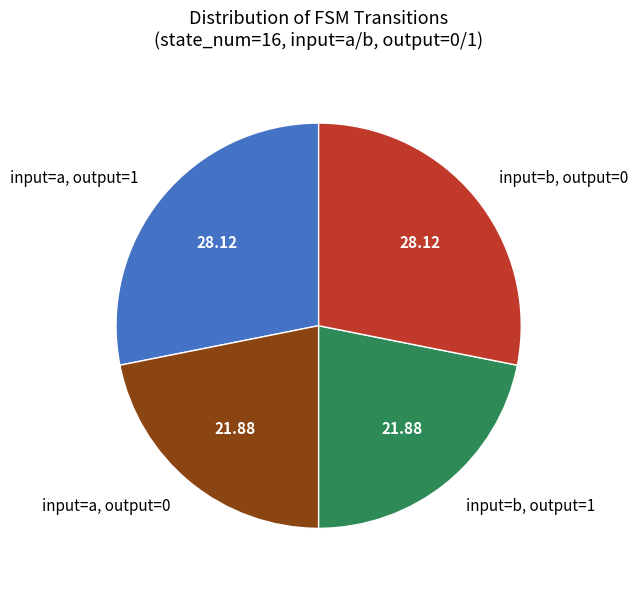

Do input=a, output=0 and input=b, output=1 together represent more than half of the pie?

No